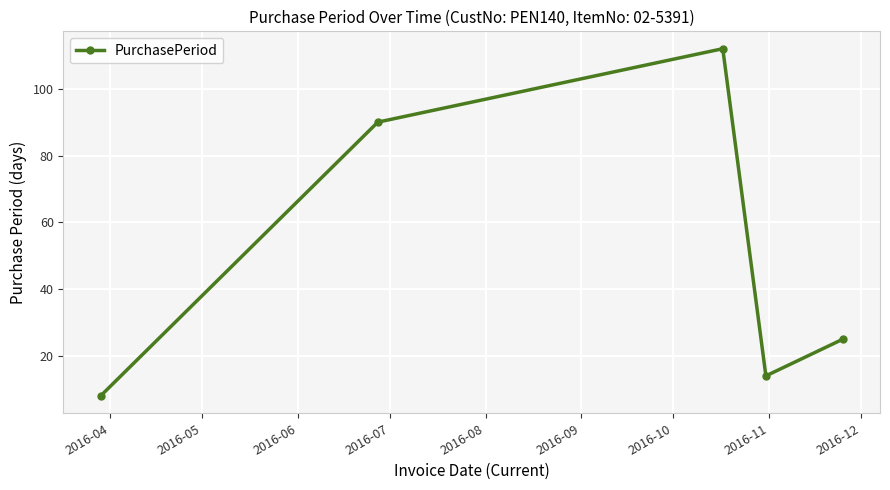

How many values are below 25?

2